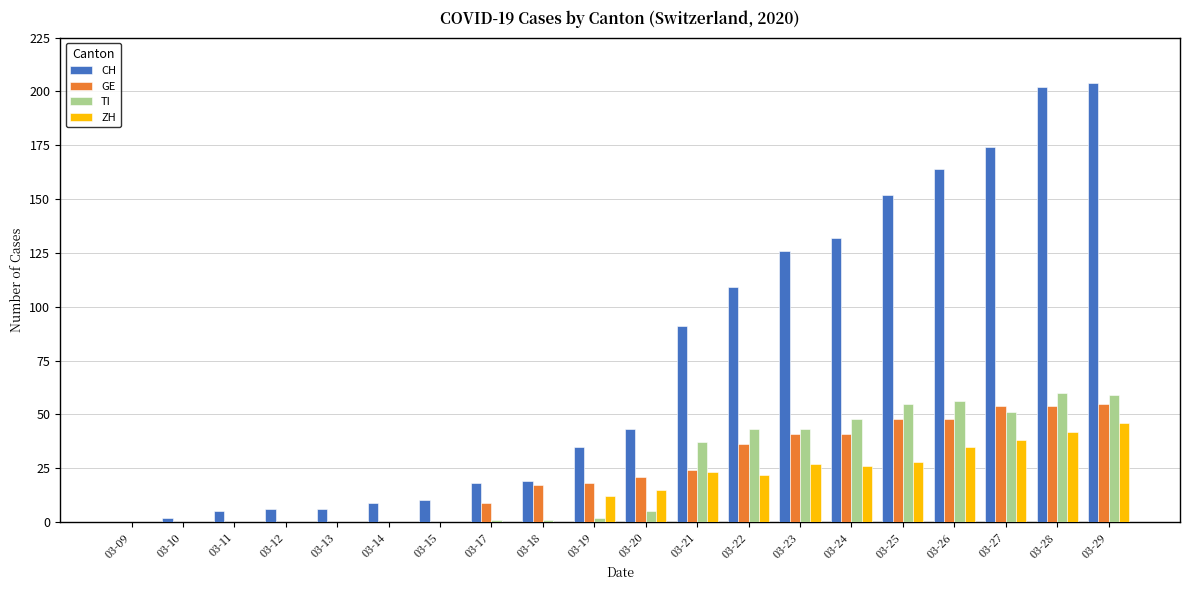

Between 03-21 and 03-25, which series saw the biggest shift?

CH